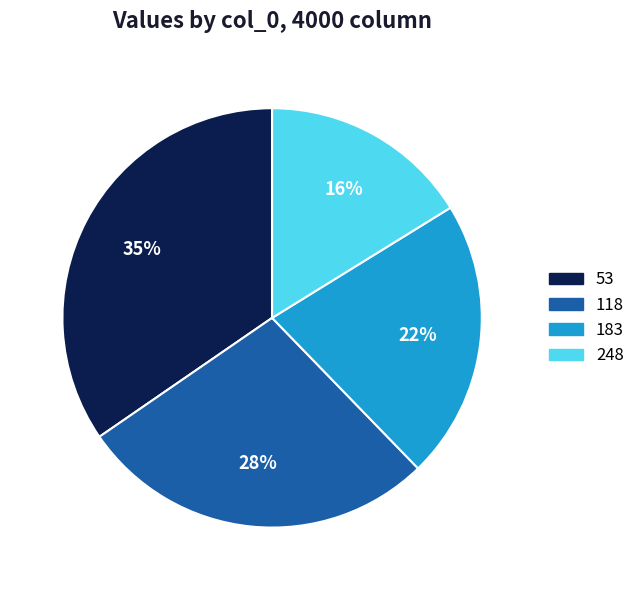

Which slice is the largest?

53